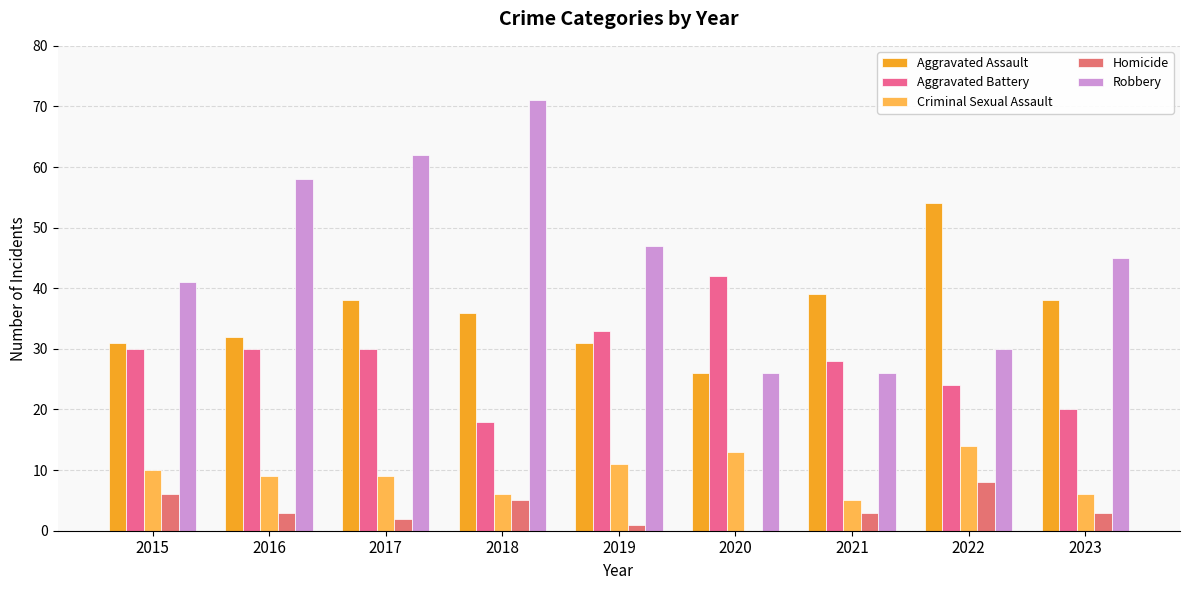

The value of Aggravated Battery at 2022 is 7. True or false?

False